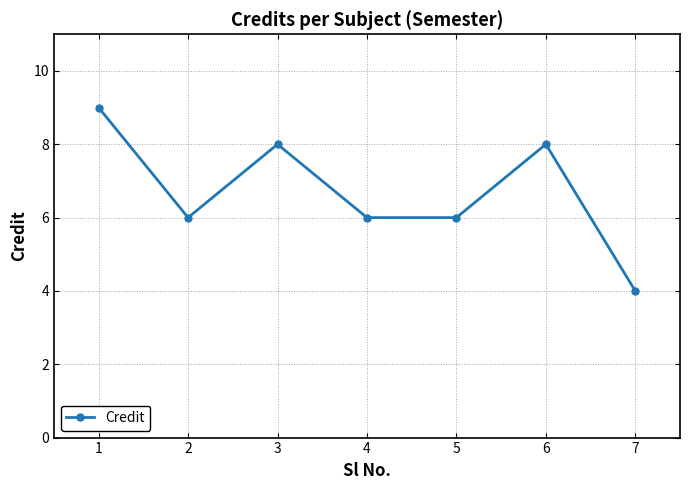

How many lines are shown in the chart?

1